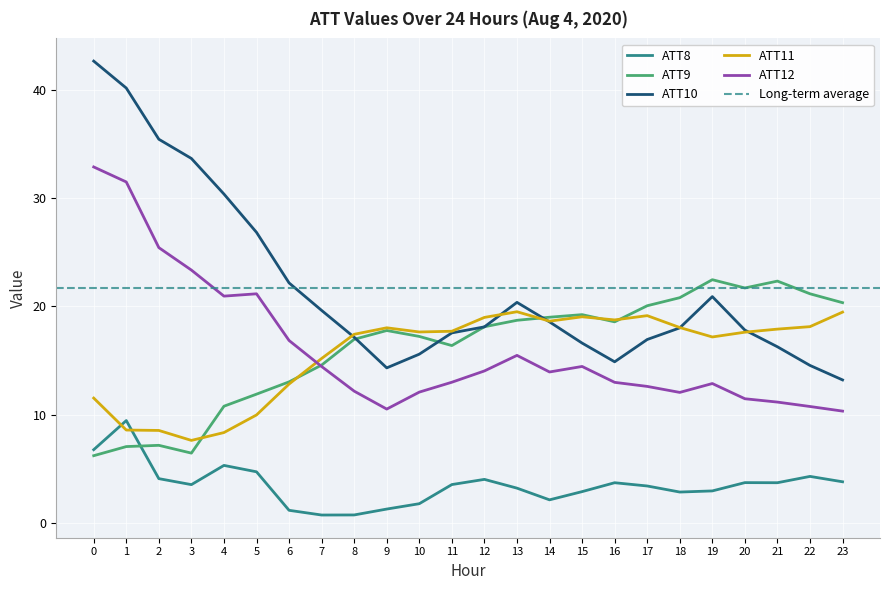

How many categories are shown in the chart?

24